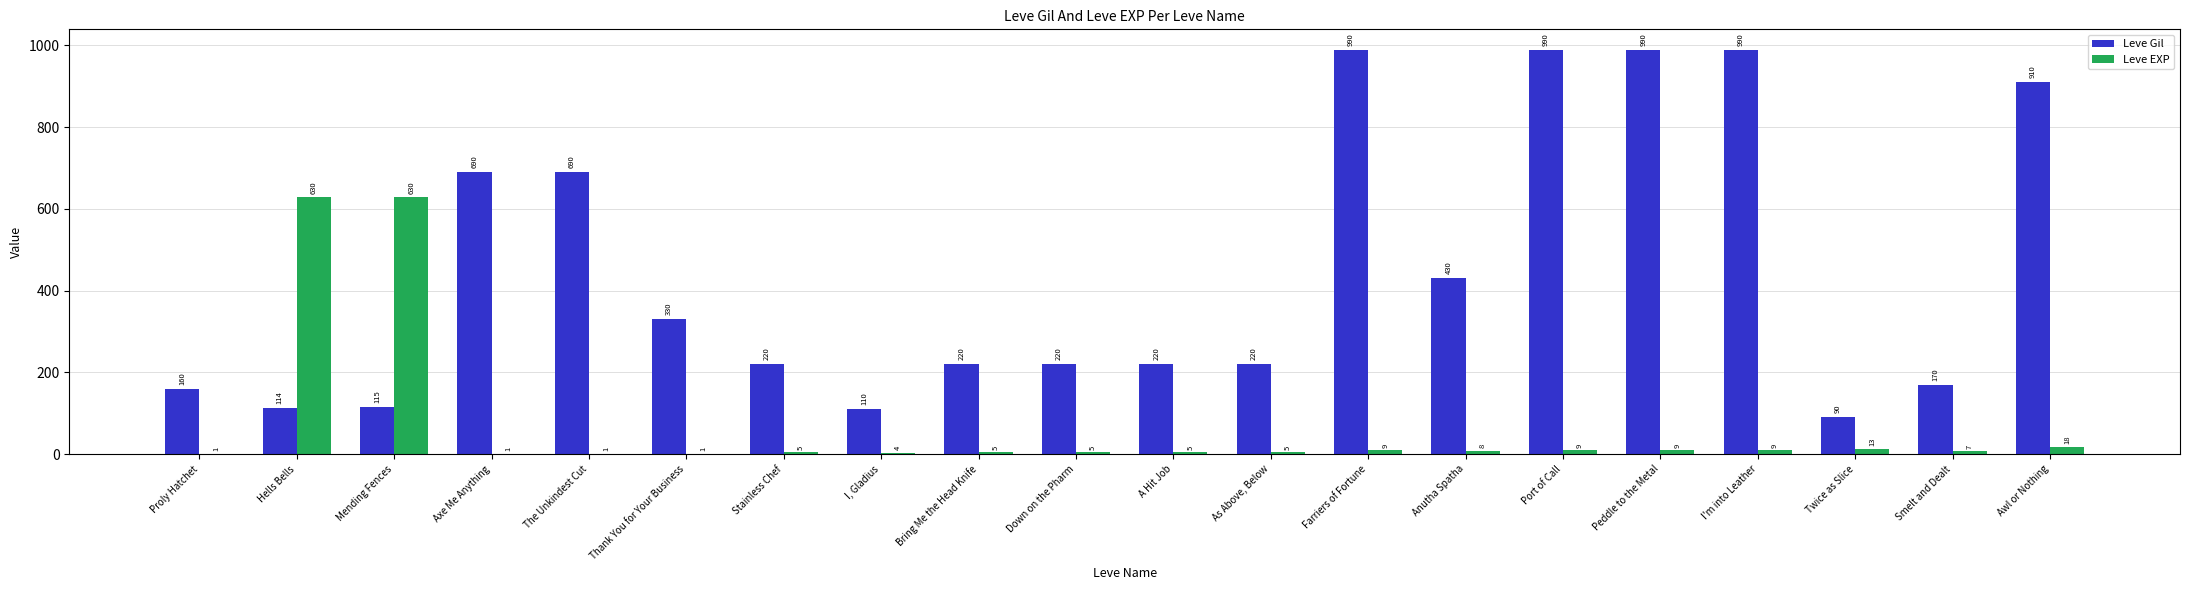

Which series changed the most between Axe Me Anything and Twice as Slice?

Leve Gil